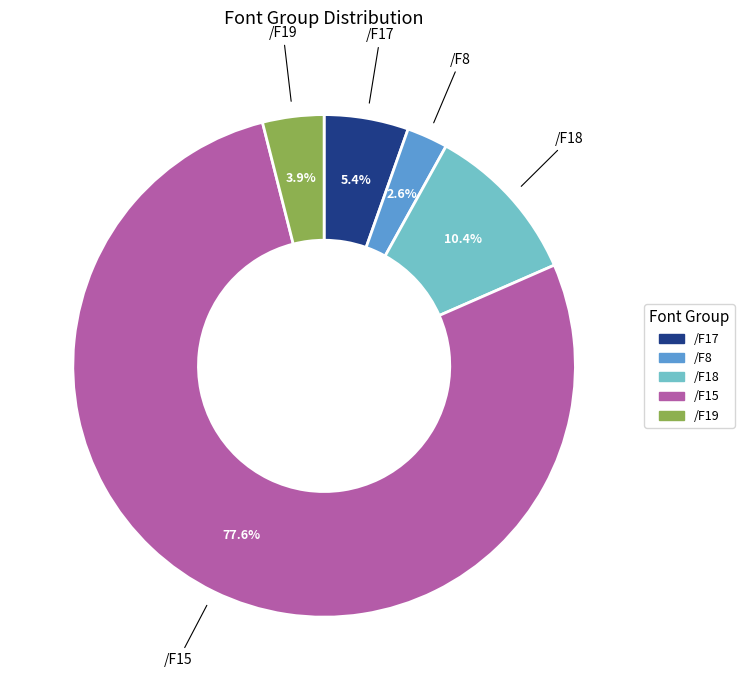

Is the sum of /F18 and /F19 greater than half?

No